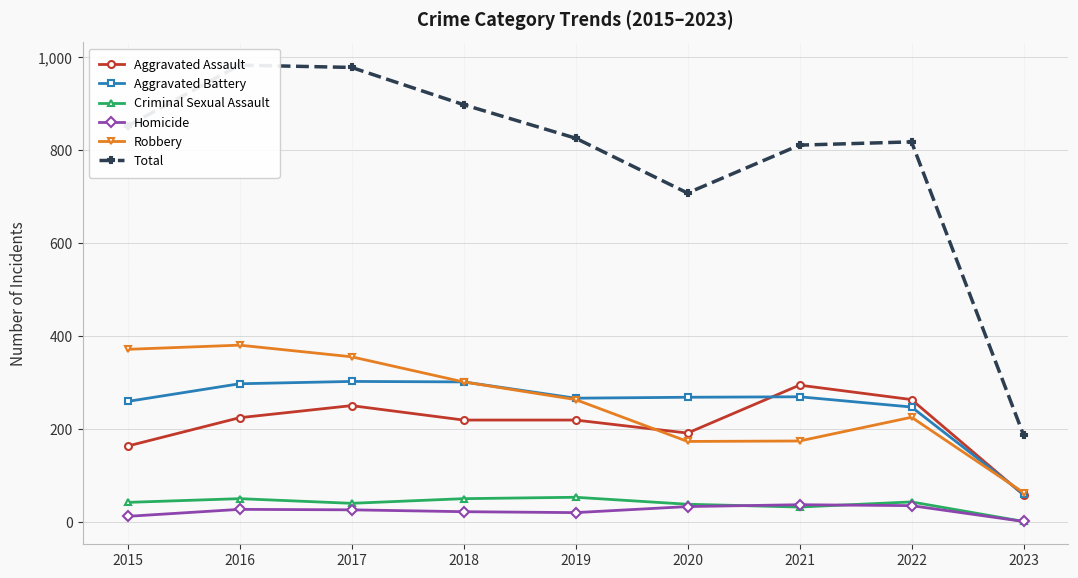

Where do Aggravated Battery and Aggravated Assault first cross each other?

2020 and 2021